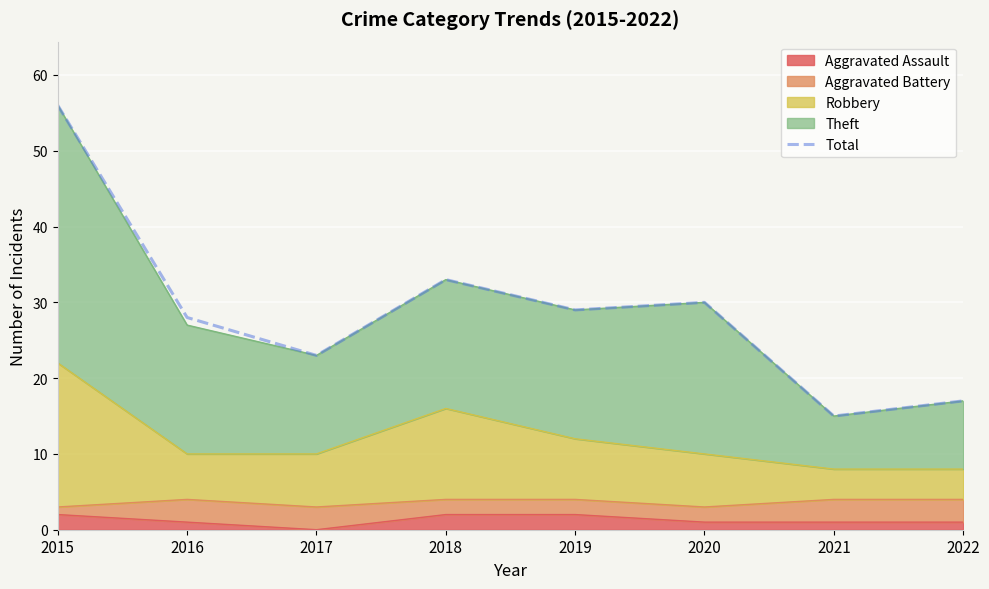

What value does the data have at 2017?

23